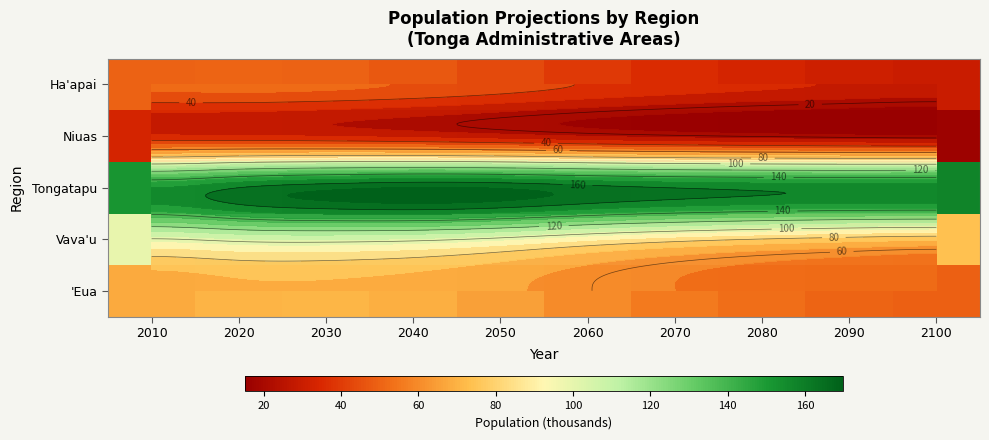

At which label does Vava'u reach its minimum?

2100